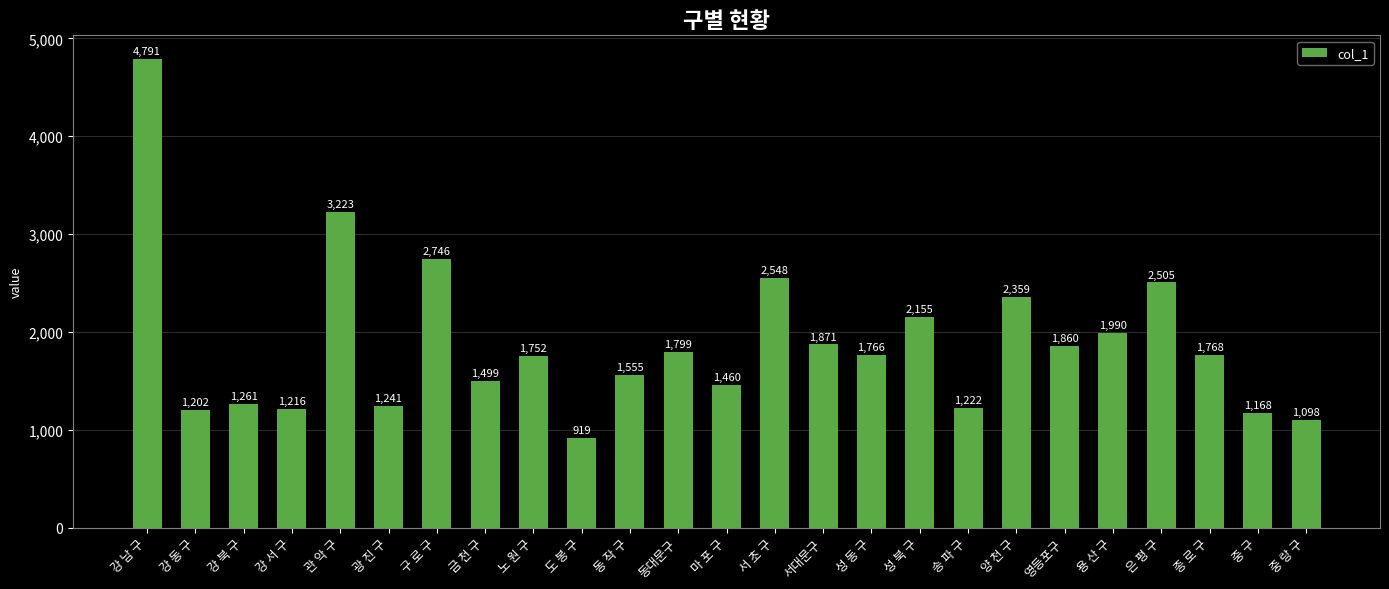

What is the difference between the maximum and minimum values?

3872